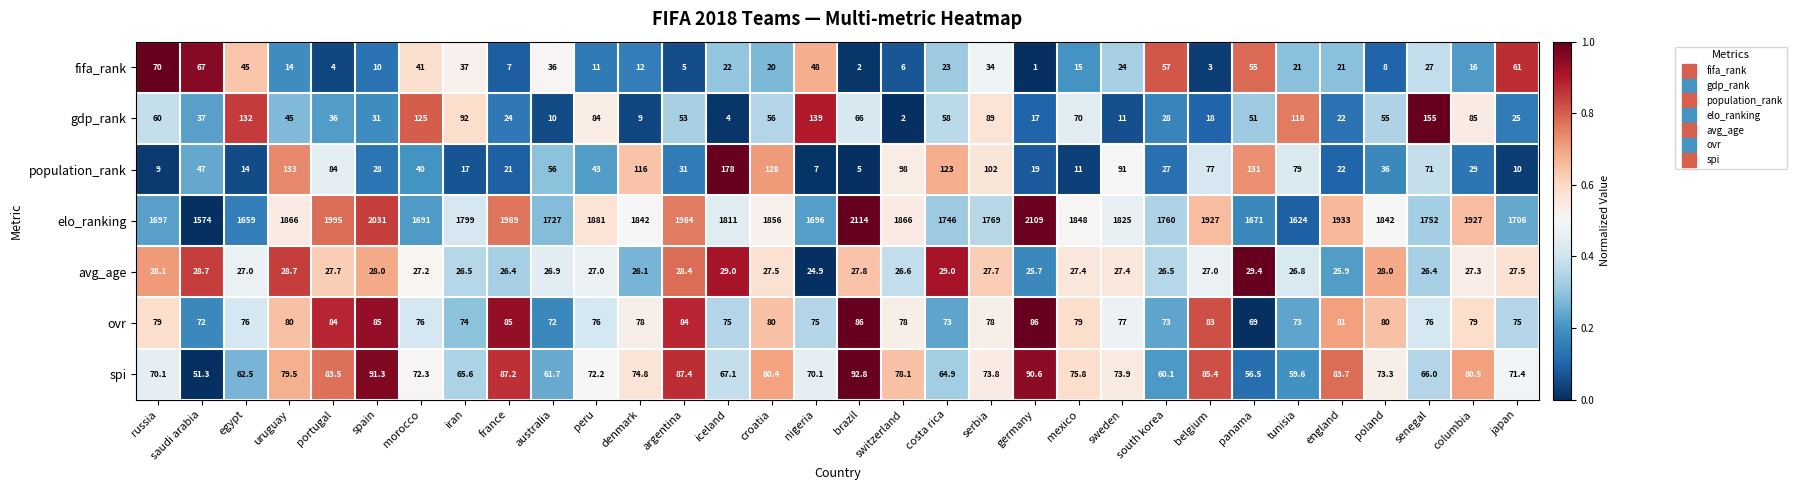

What is the difference between the maximum and minimum values in the avg_age series?

4.5